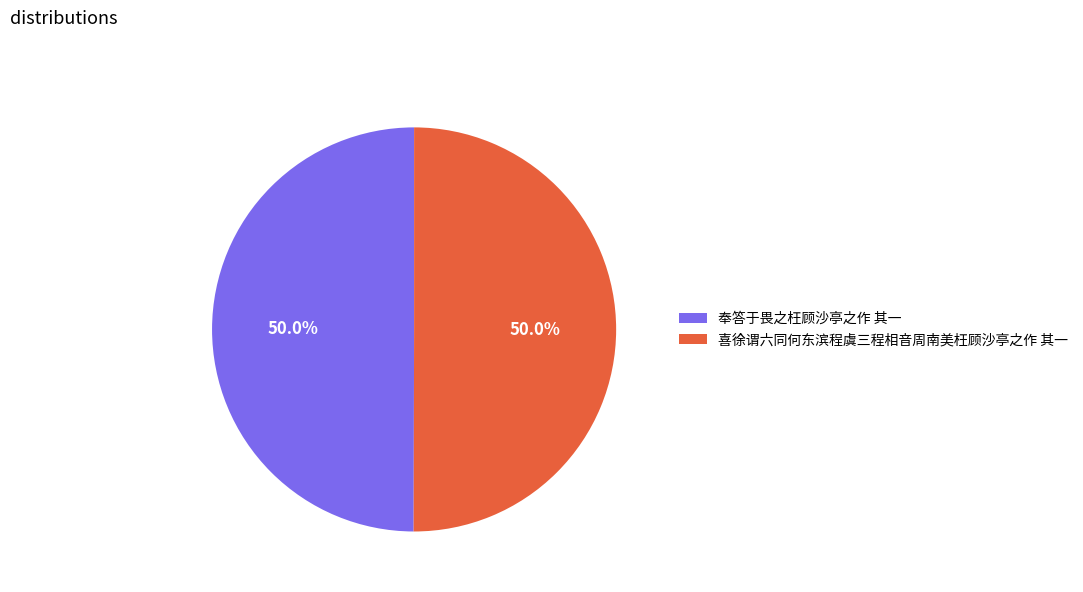

How many slices are in this pie chart?

2